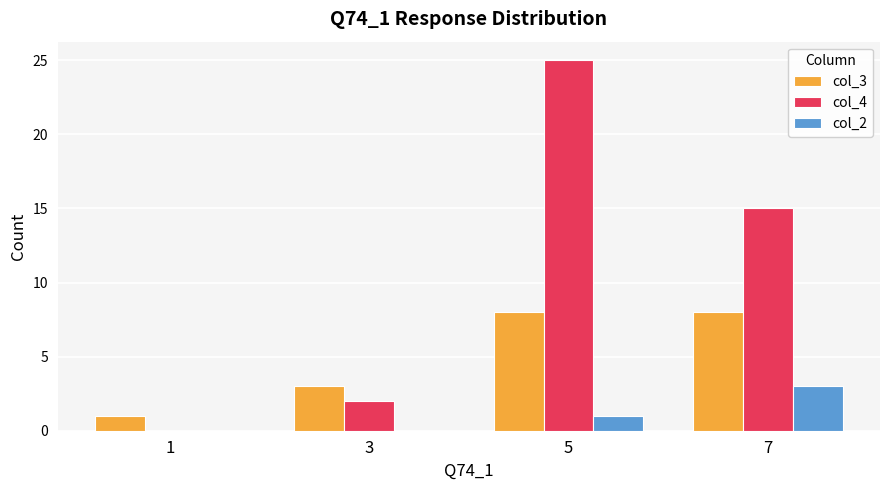

Is the value of col_2 at 3 greater than the value of col_4 at 7?

No